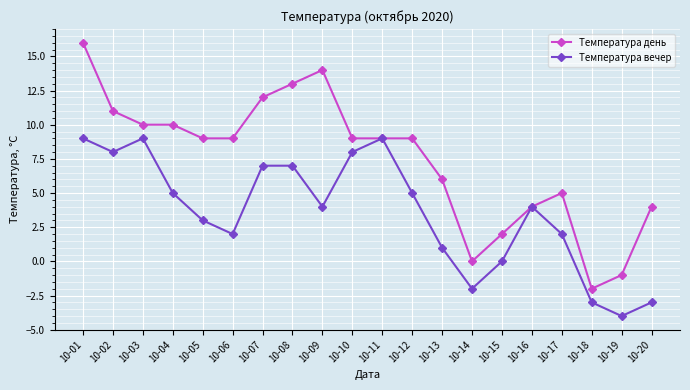

Which series has the widest spread of values?

Температура день